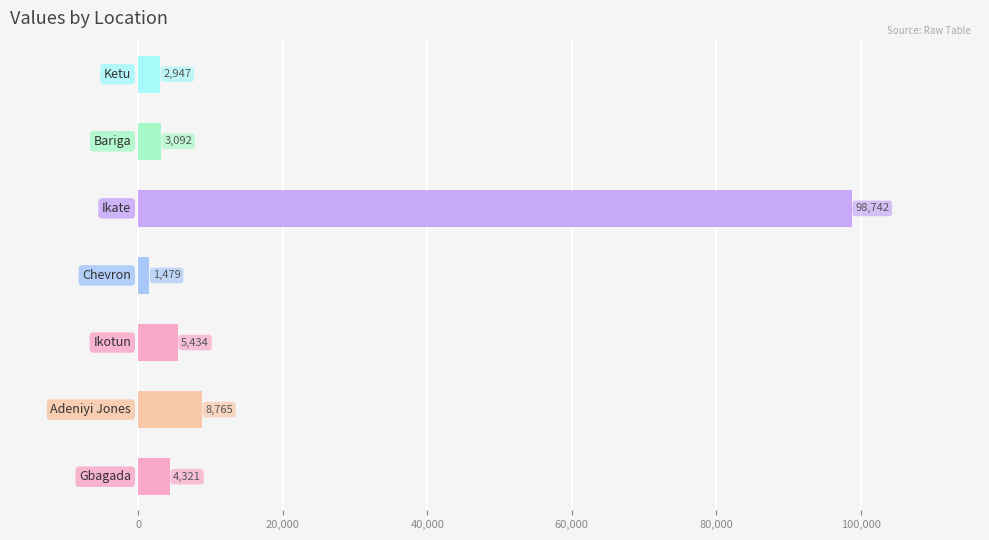

What is the maximum value shown in the chart?

98742